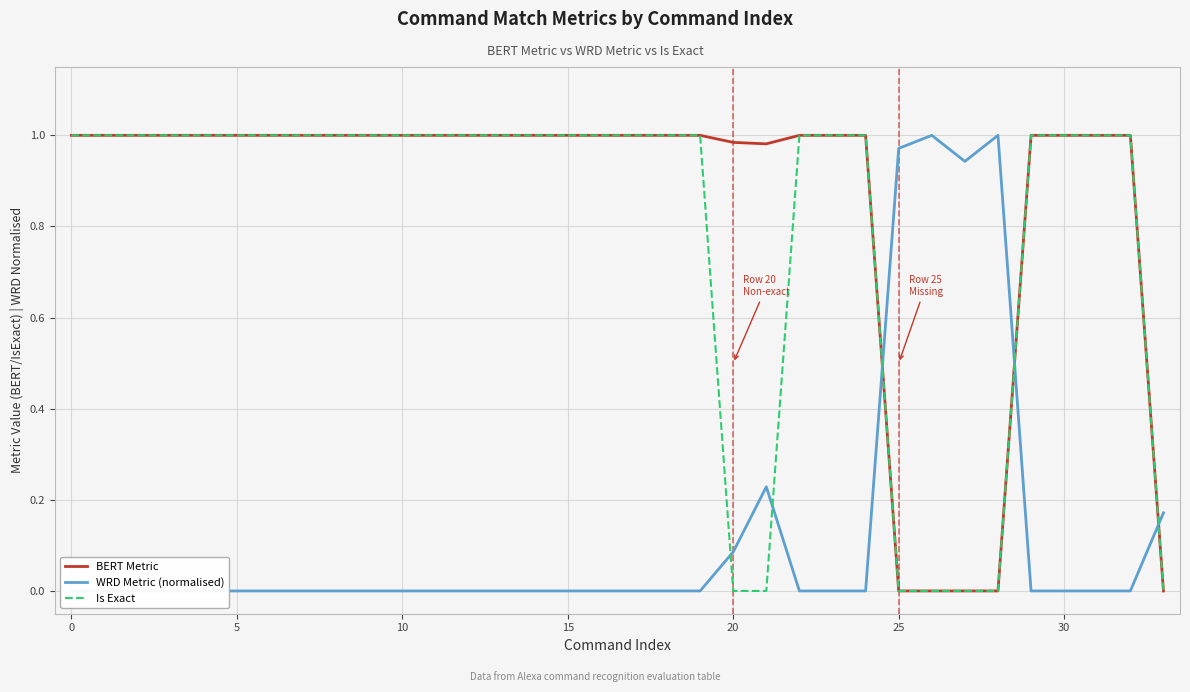

What is the total value across all series at 19?

2.0